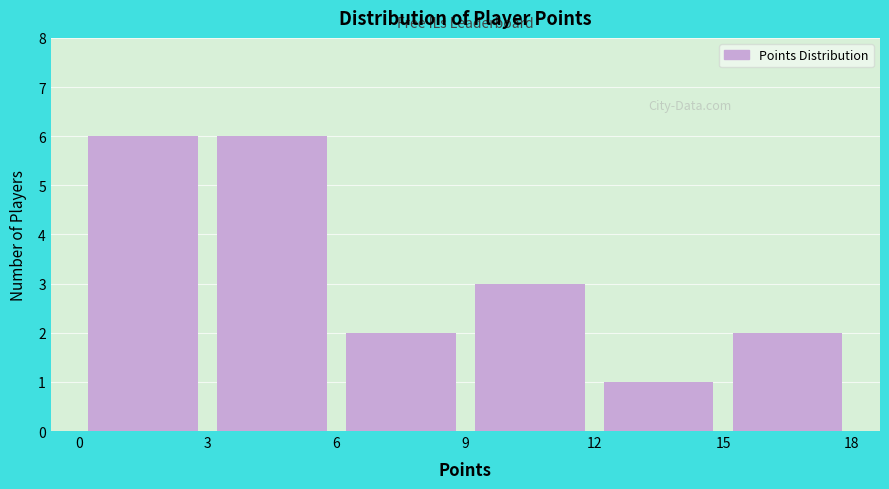

Reading left to right, transcribe this chart: for each bar, give the range it covers on the x-axis and its height. The values are not printed on the chart, so give them approximately, as read against the axis.

0 to 3: 6
3 to 6: 6
6 to 9: 2
9 to 12: 3
12 to 15: 1
15 to 18: 2